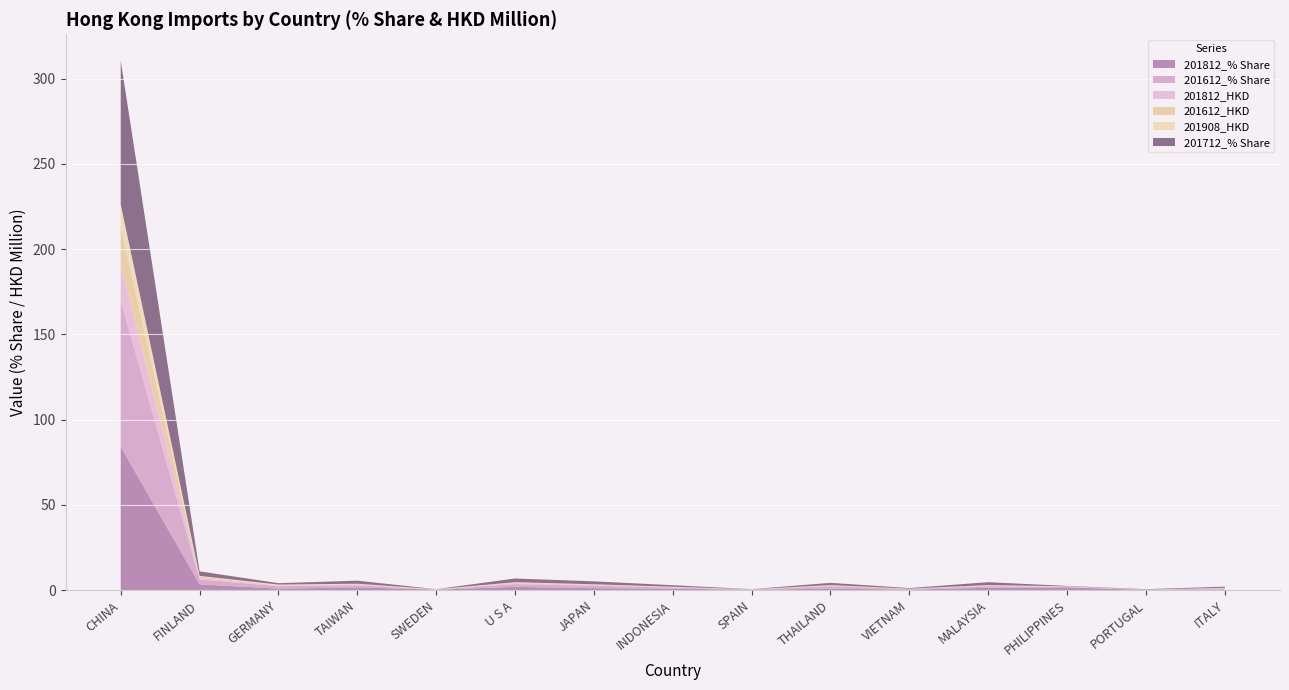

Reading left to right, extract all data points from this chart.

201812_% Share: 84.1	3.4	0.8	1.6	0.2	1.9	1.2	0.8	0.2	0.8	0.3	1.4	1.6	0.0	0.4
201612_% Share: 85.8	2.9	1.4	1.2	0.0	1.6	1.4	0.6	0.1	1.4	0.3	0.9	0.1	0.2	0.6
201812_HKD: 21.0	0.8	0.2	0.4	0.1	0.5	0.3	0.2	0.1	0.2	0.1	0.3	0.4	0.0	0.1
201612_HKD: 22.6	0.8	0.4	0.3	0.0	0.4	0.4	0.2	0.0	0.4	0.1	0.2	0.0	0.0	0.2
201908_HKD: 12.7	0.4	0.4	0.2	0.2	0.2	0.2	0.1	0.1	0.1	0.1	0.1	0.1	0.1	0.1
201712_% Share: 84.3	2.7	0.8	1.8	0.0	2.2	1.7	0.9	0.1	1.3	0.3	1.7	0.2	0.2	0.6